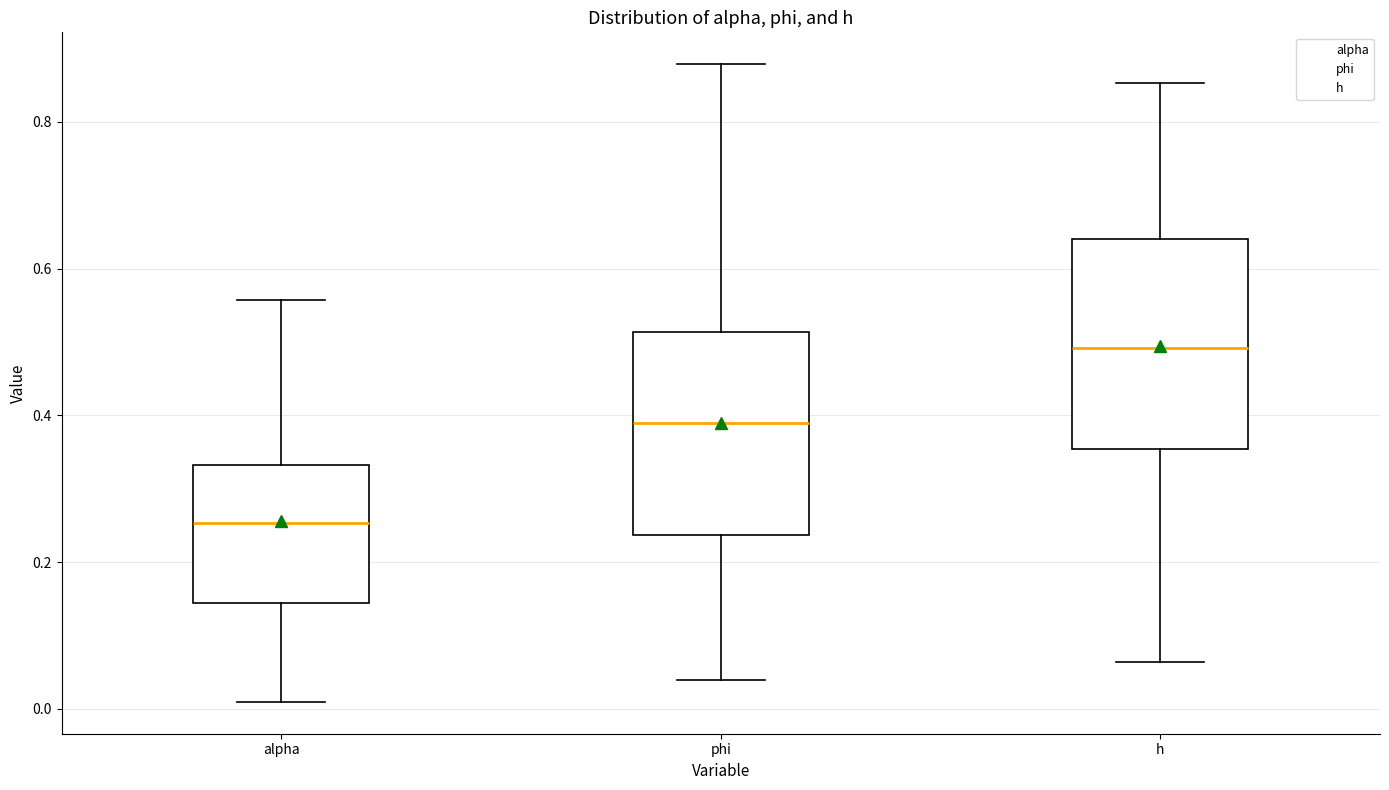

Reading left to right, transcribe this box plot: for each box, give where its median line is, the range the box spans, and where its two whiskers end, as read against the y-axis. The values are not printed on the chart, so give them approximately, as read against the axis.

alpha: median 0.26, box 0.14 to 0.34, whiskers 0.00 to 0.56
phi: median 0.38, box 0.24 to 0.52, whiskers 0.04 to 0.88
h: median 0.50, box 0.36 to 0.64, whiskers 0.06 to 0.86